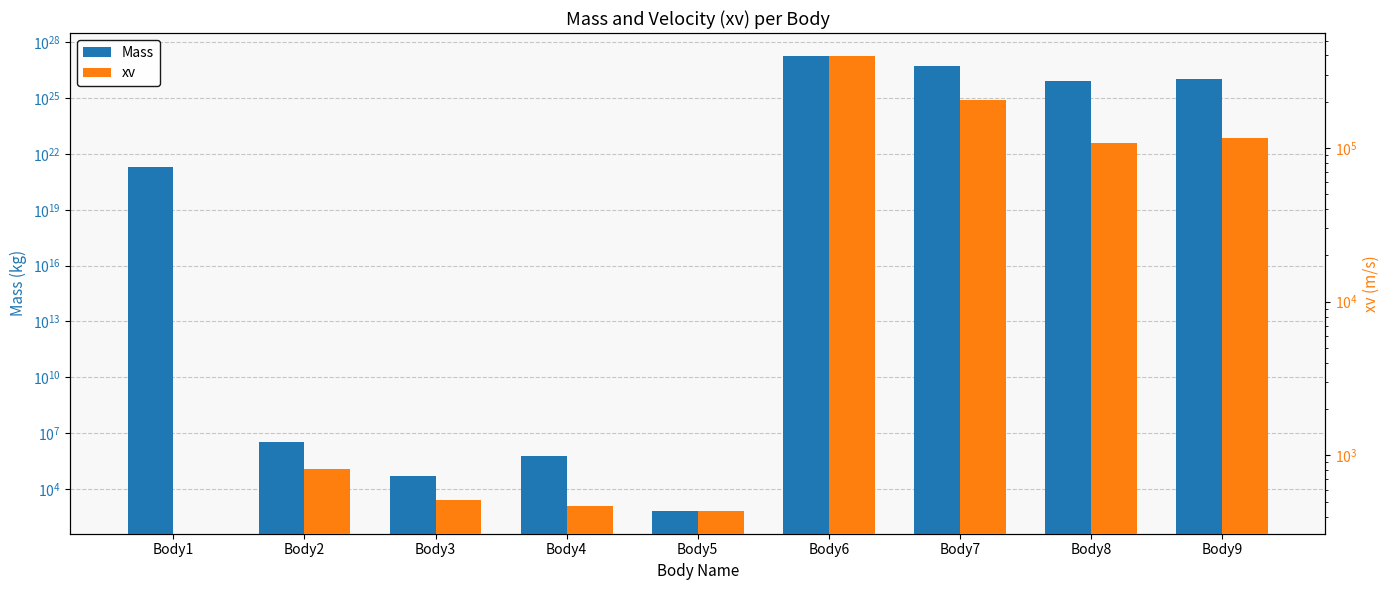

The xv series shows 814.7 at Body2. True or false?

True